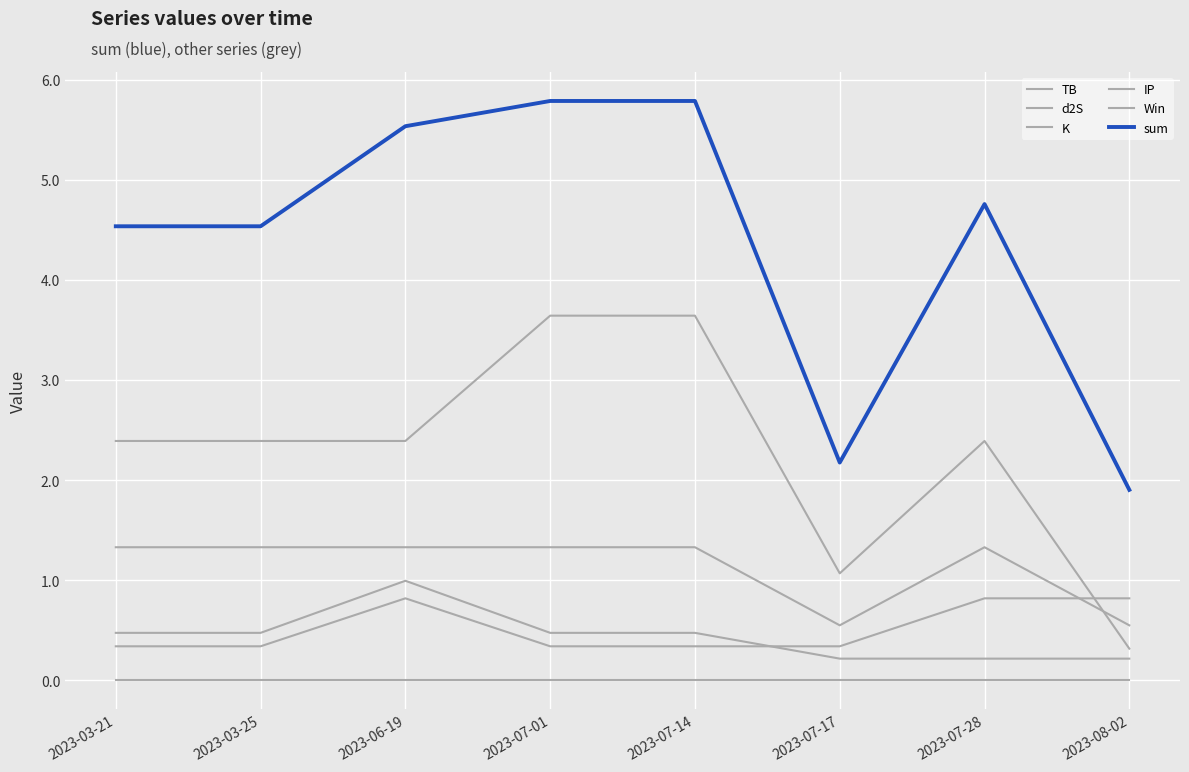

Does the chart display data point markers on the line(s)?

No